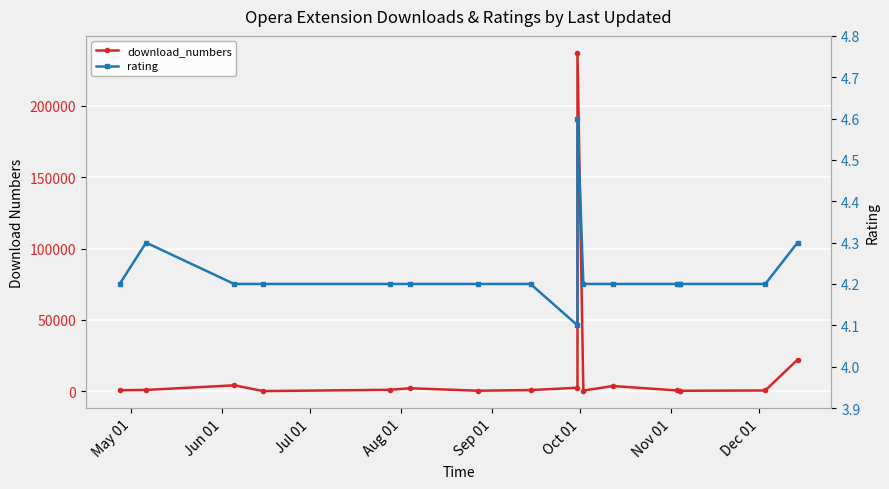

What is the difference between the maximum and minimum values in the download_numbers series?

237075.0